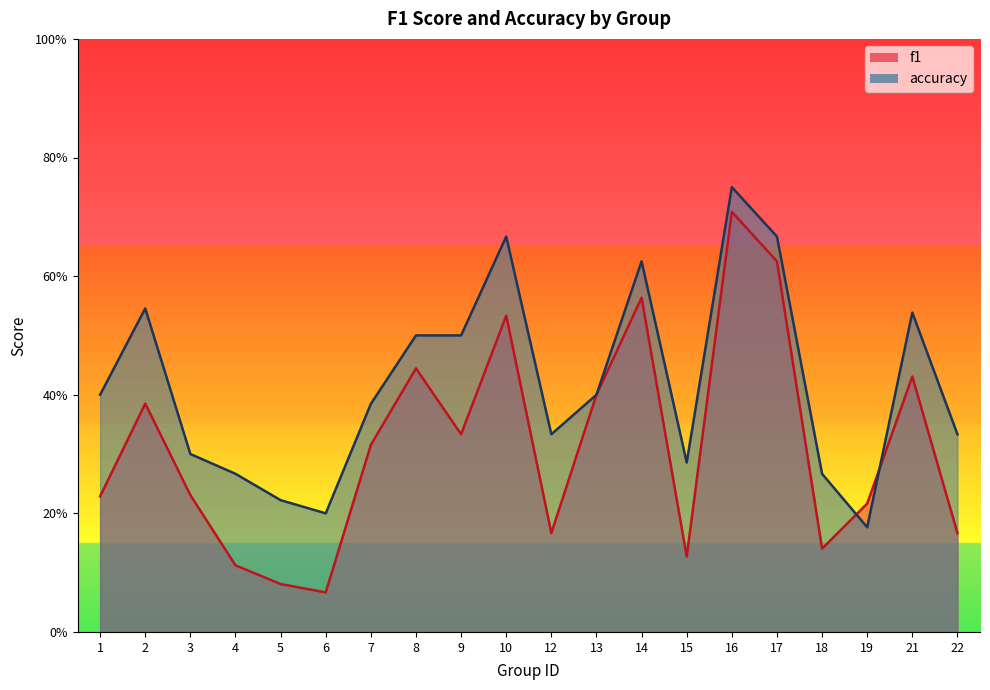

True or false: f1 has a value of 0.3 at 9.

True